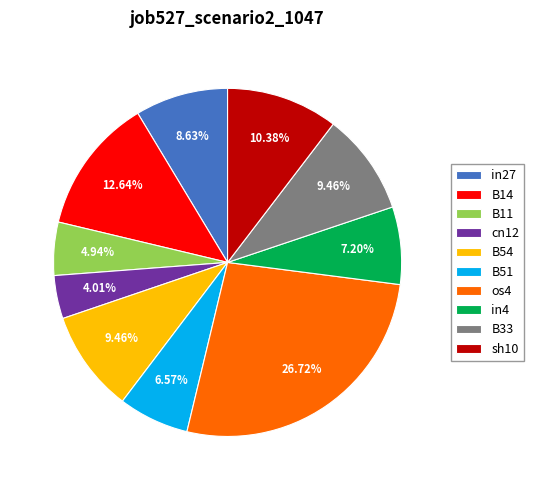

To the nearest percent, what is the average slice percentage?

10%